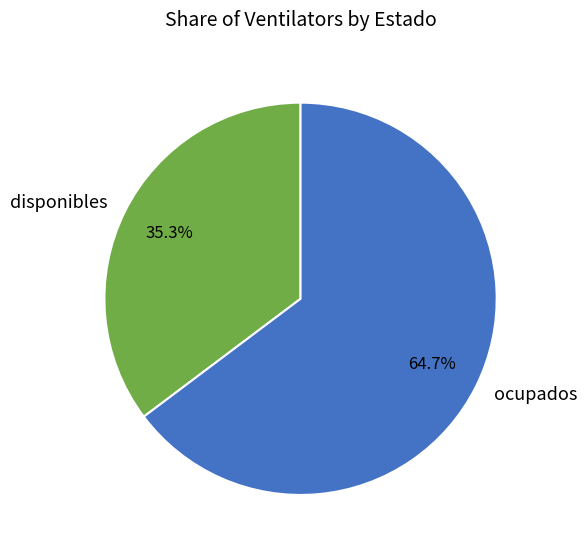

To the nearest percent, what is the average slice percentage?

50%